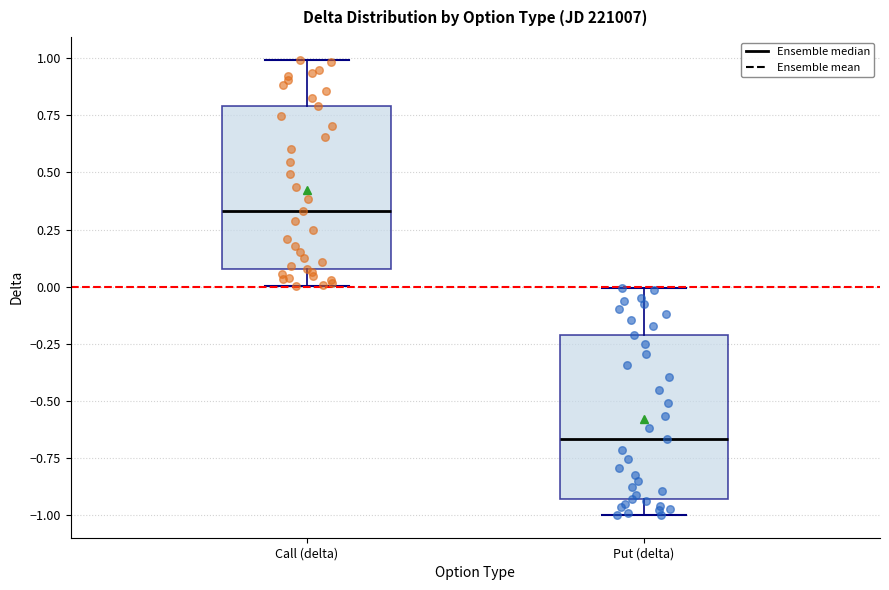

Reading left to right, transcribe this box plot: for each box, give where its median line is, the range the box spans, and where its two whiskers end, as read against the y-axis. The values are not printed on the chart, so give them approximately, as read against the axis.

Call (delta): median 0.35, box 0.10 to 0.80, whiskers 0.00 to 1.00
Put (delta): median -0.65, box -0.95 to -0.20, whiskers -1.00 to 0.00